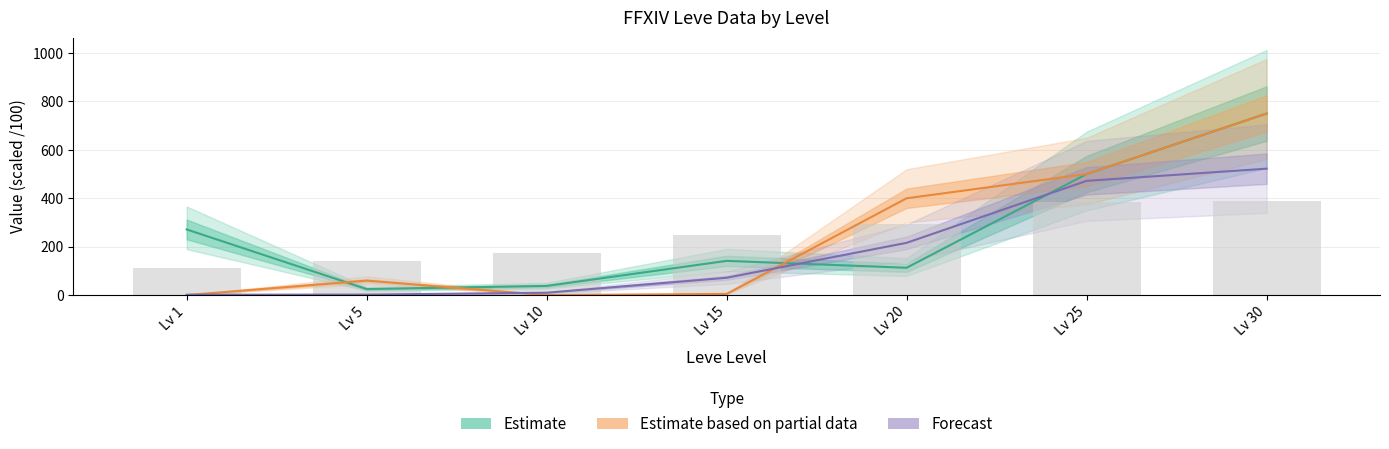

What is the sum of all LevePriceHQ values?

1715.0